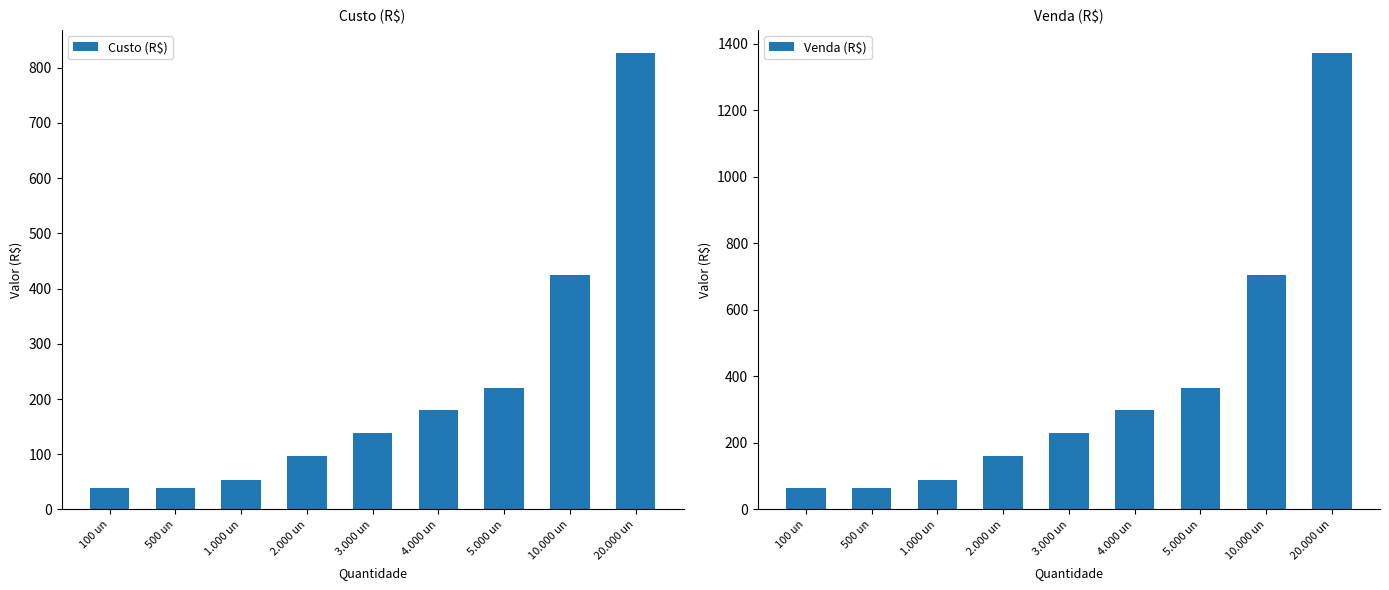

What position from the left is 3.000 un?

5